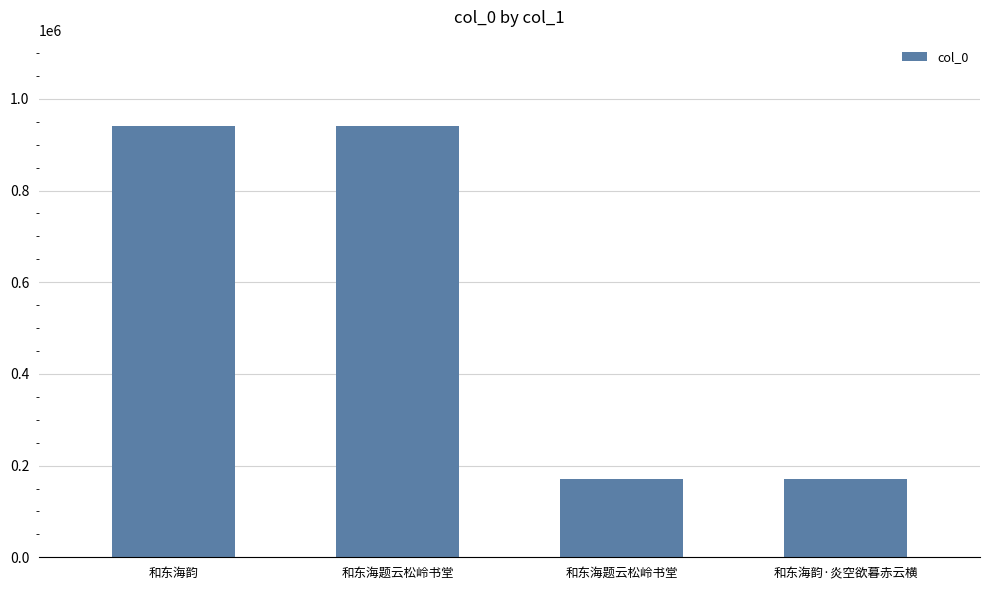

Where is the data nearest to the value 555552?

和东海韵